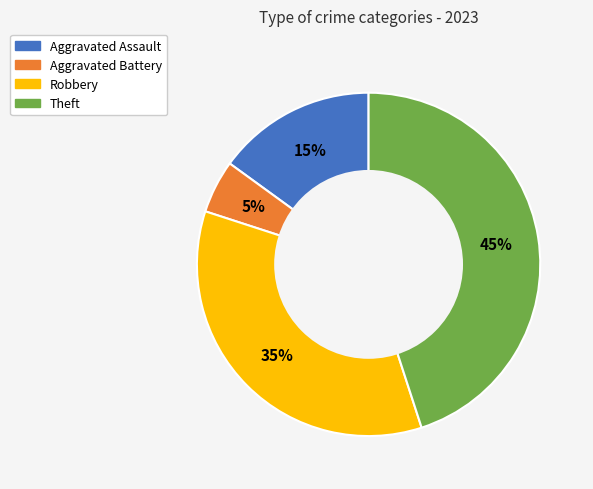

Rank the categories by value from highest to lowest.

Theft, Robbery, Aggravated Assault, Aggravated Battery